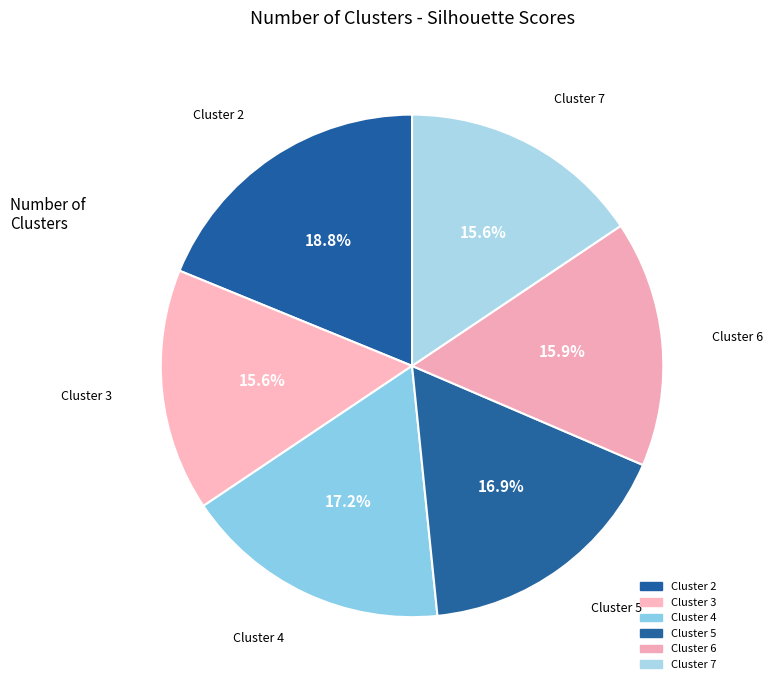

How many slices are in this pie chart?

6